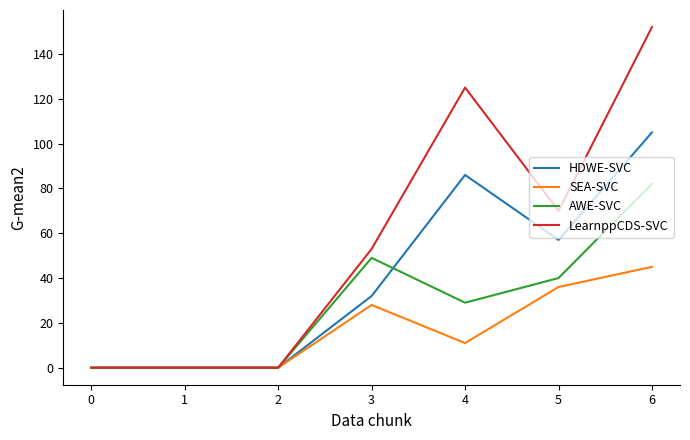

Which series has the largest total across all categories?

LearnppCDS-SVC